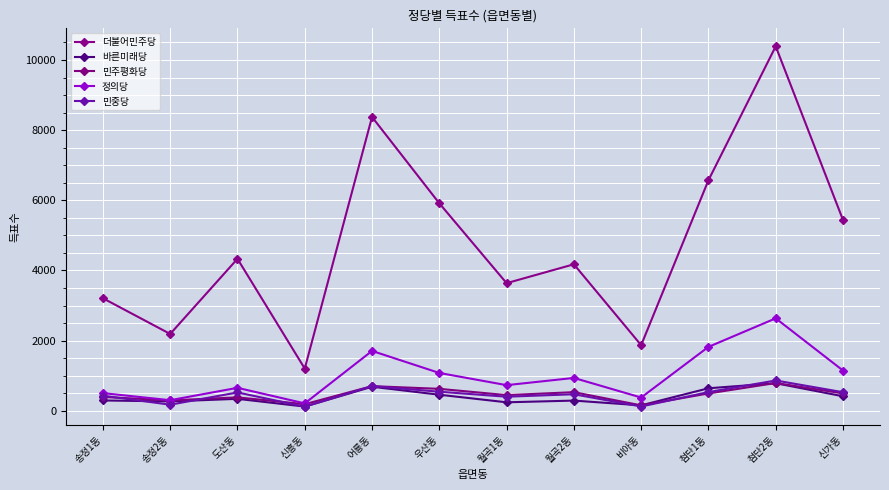

What is the smallest value displayed?

117